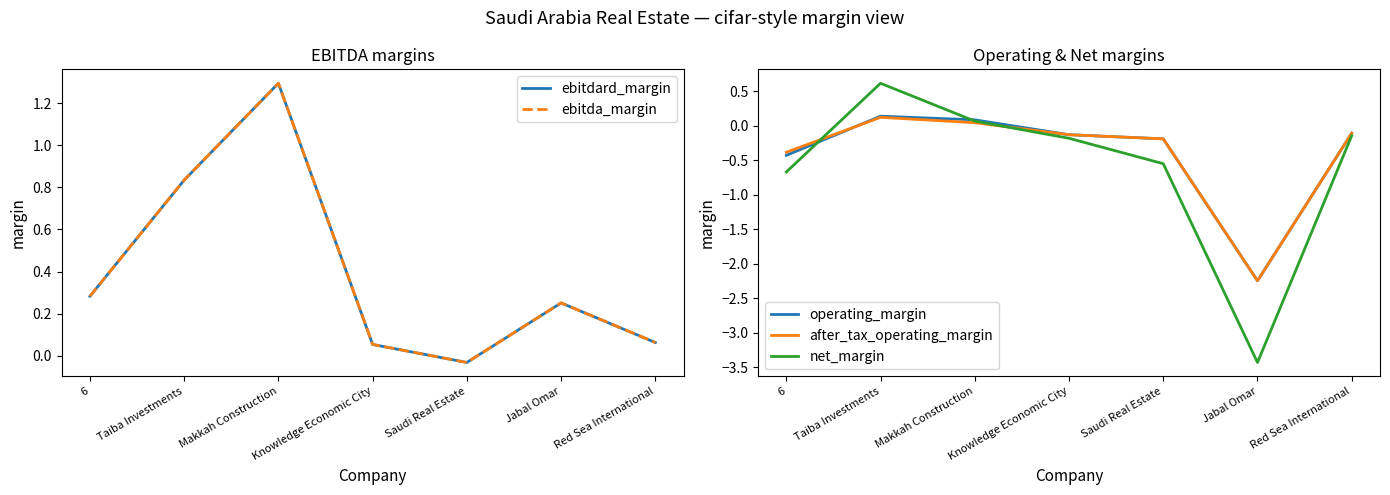

Reading right to left, extract all data points from this chart.

ebitdard_margin: 0.1	0.3	-0.0	0.1	1.3	0.8	0.3
ebitda_margin: 0.1	0.3	-0.0	0.1	1.3	0.8	0.3
operating_margin: -0.1	-2.2	-0.2	-0.1	0.1	0.1	-0.4
after_tax_operating_margin: -0.1	-2.2	-0.2	-0.1	0.0	0.1	-0.4
net_margin: -0.1	-3.4	-0.6	-0.2	0.1	0.6	-0.7